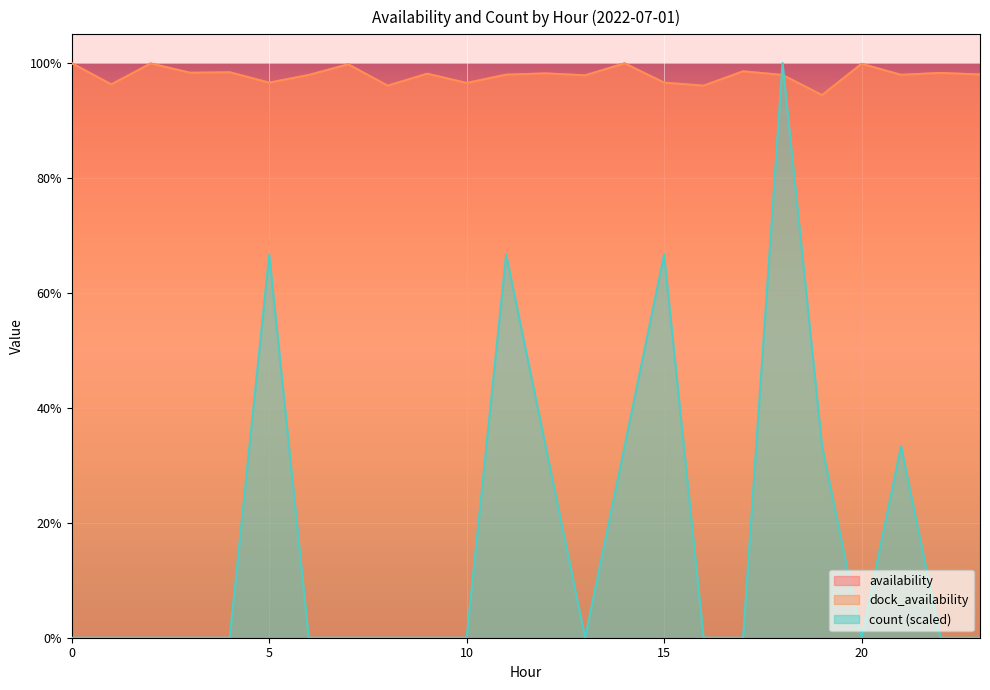

True or false: availability and count intersect in this chart.

True